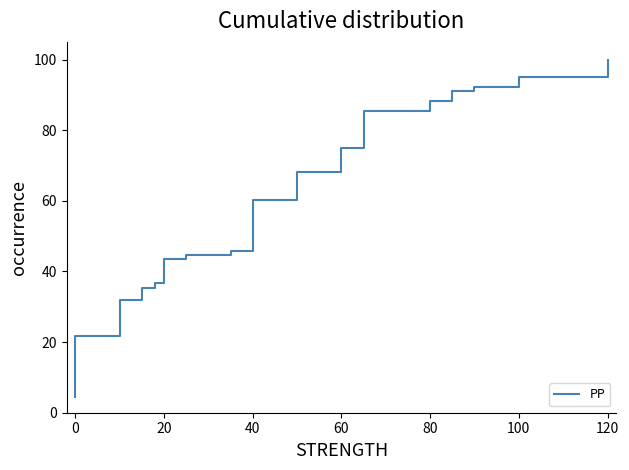

Count the number of categories in the chart.

40